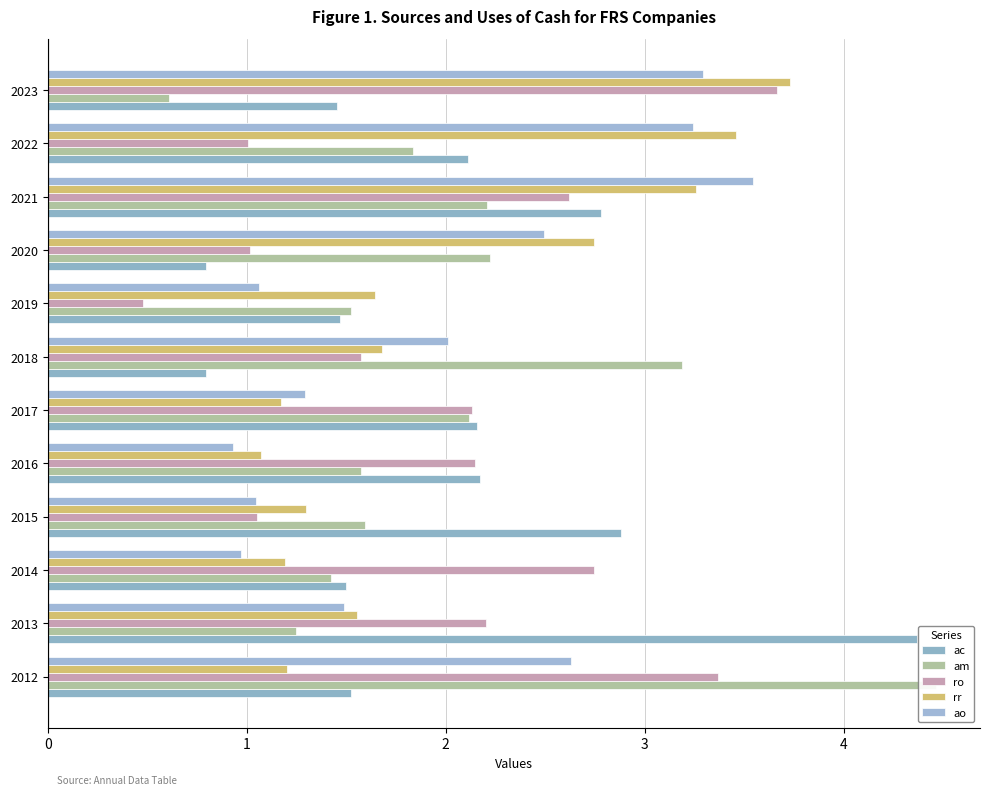

True or false: ac has a value of 0.4 at 7.

False